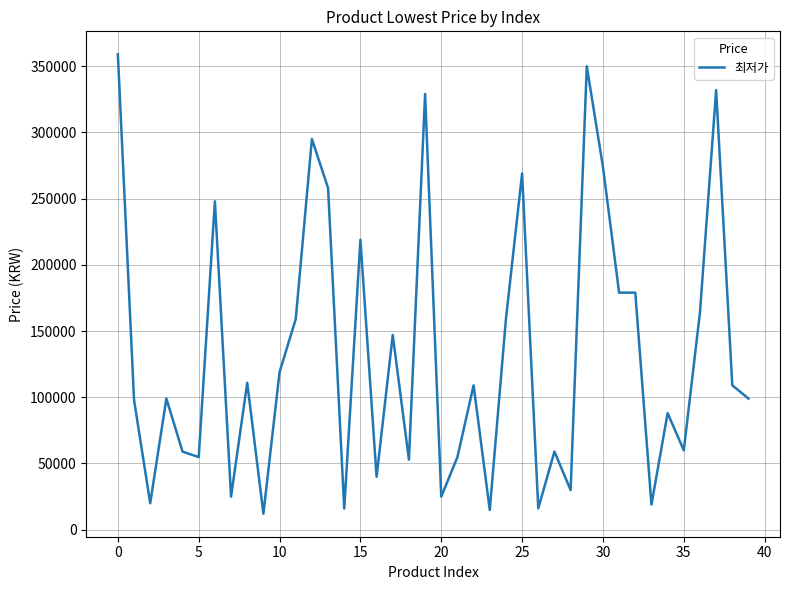

What is the difference between the maximum and minimum values?

347000